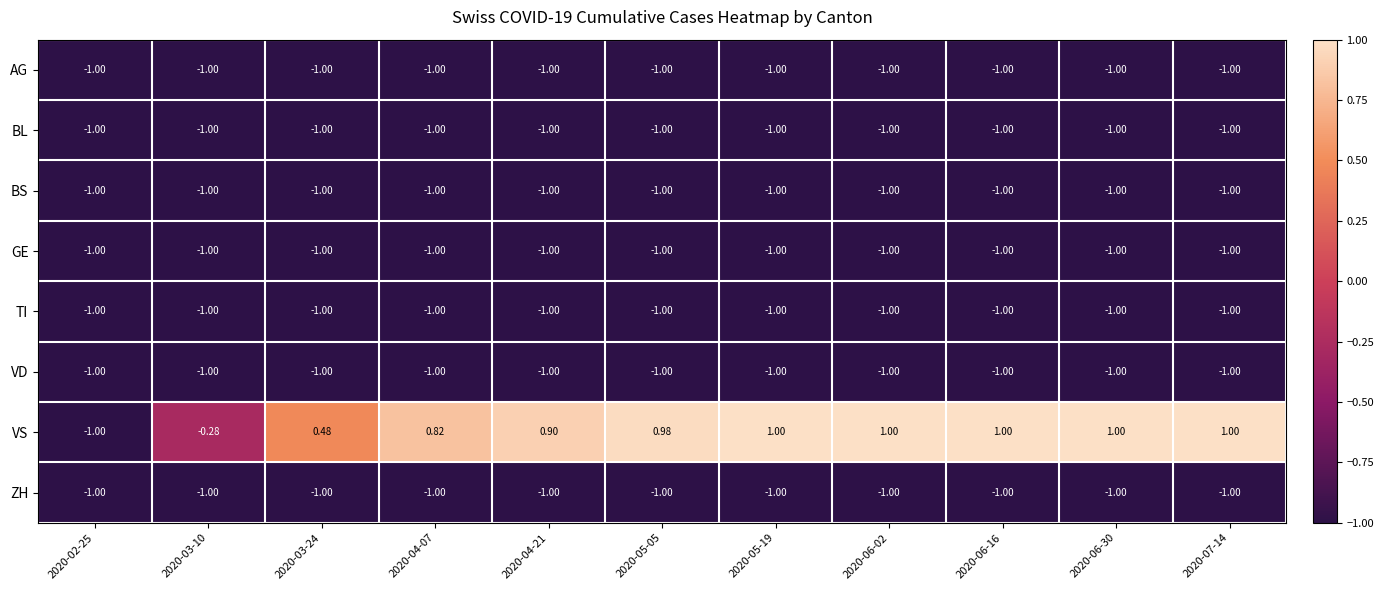

Which series has the widest spread of values?

VS